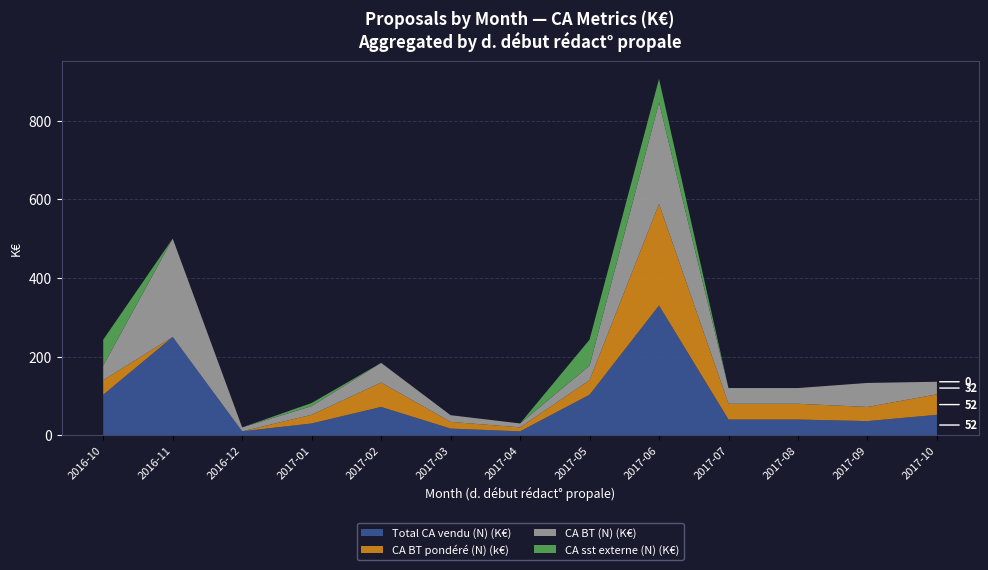

Reading left to right, extract all data points from this chart.

Total CA vendu (N) (K€): 2016-10=103	2016-11=250	2016-12=10	2017-01=30	2017-02=72	2017-03=17	2017-04=10	2017-05=103	2017-06=330	2017-07=40	2017-08=40	2017-09=36	2017-10=52
CA BT pondéré (N) (k€): 2016-10=37	2016-11=0	2016-12=0	2017-01=22	2017-02=62	2017-03=17	2017-04=10	2017-05=37	2017-06=258	2017-07=40	2017-08=40	2017-09=36	2017-10=52
CA BT (N) (K€): 2016-10=37	2016-11=250	2016-12=10	2017-01=22	2017-02=50	2017-03=17	2017-04=10	2017-05=37	2017-06=258	2017-07=40	2017-08=40	2017-09=61	2017-10=32
CA sst externe (N) (K€): 2016-10=66	2016-11=0	2016-12=0	2017-01=8	2017-02=0	2017-03=0	2017-04=0	2017-05=66	2017-06=60	2017-07=0	2017-08=0	2017-09=0	2017-10=0